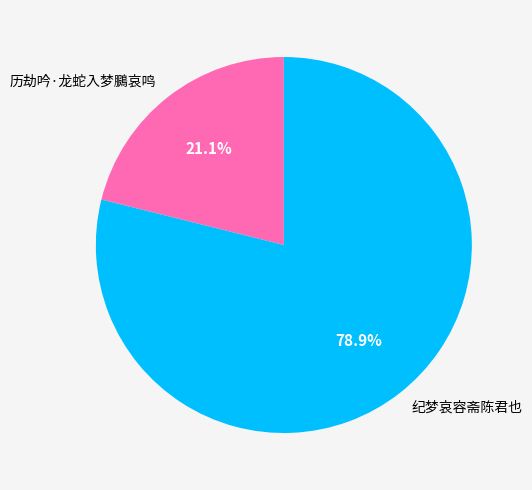

To the nearest percent, what is the combined percentage of 历劫吟·龙蛇入梦鵩哀鸣 and 纪梦哀容斋陈君也?

100%